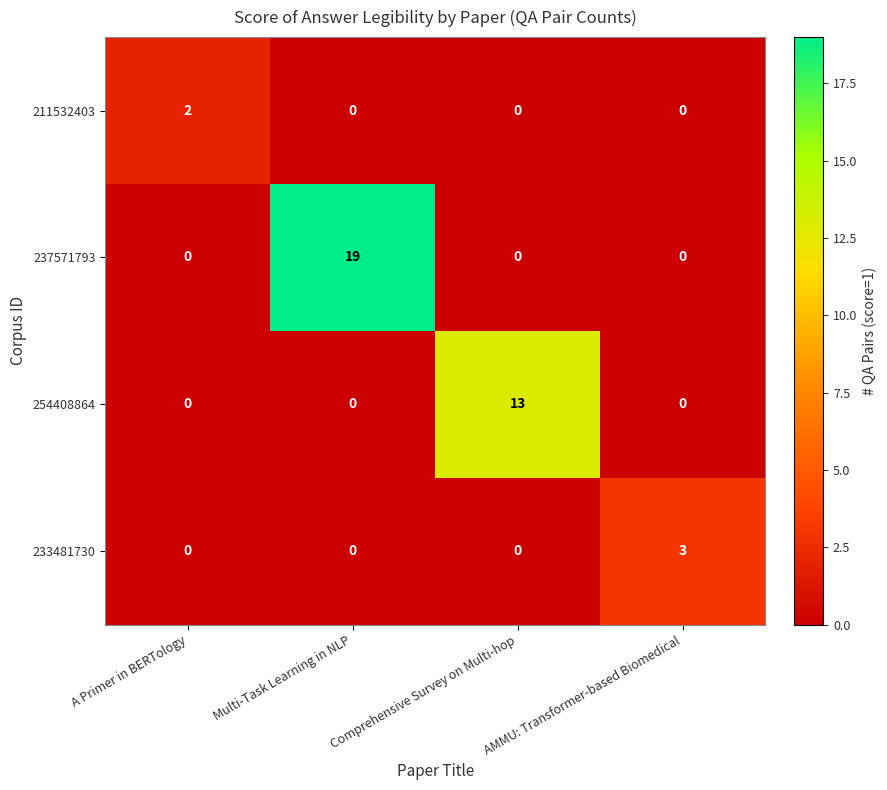

How many categories are shown in the chart?

4